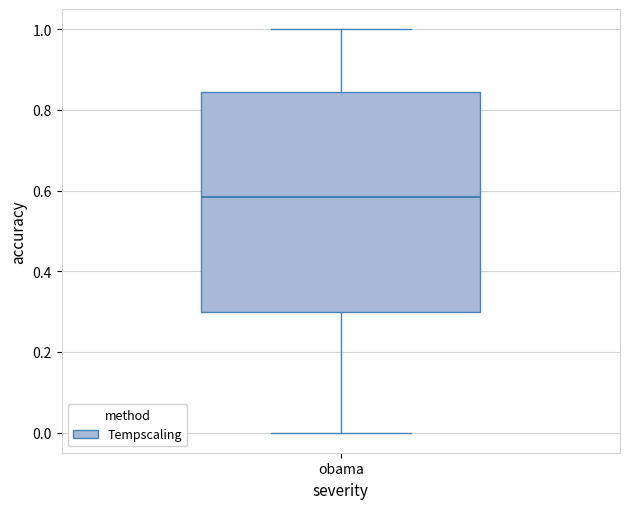

Read this box plot against the y-axis: the position of the median line, the range covered by the box, and the ends of both whiskers. The values are not printed on the chart, so give them approximately, as read against the axis.

median 0.58, box 0.30 to 0.84, whiskers 0.00 to 1.00